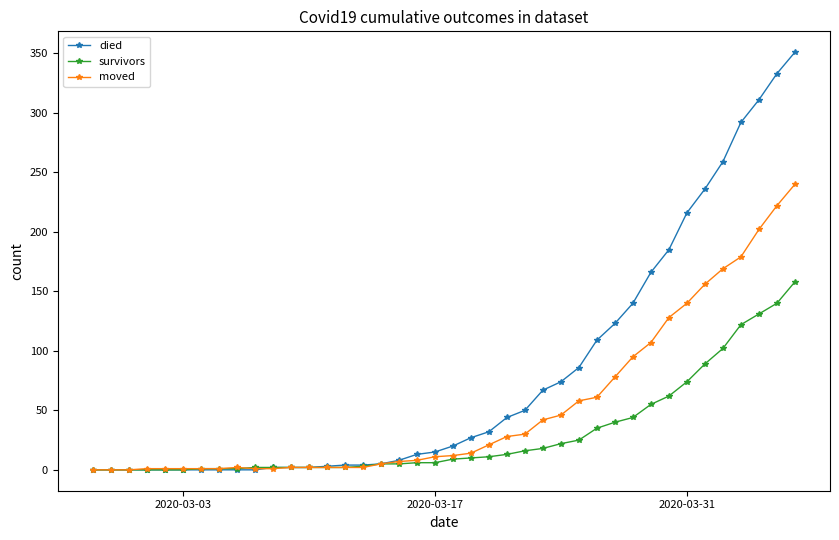

Count the number of data series in this chart.

3